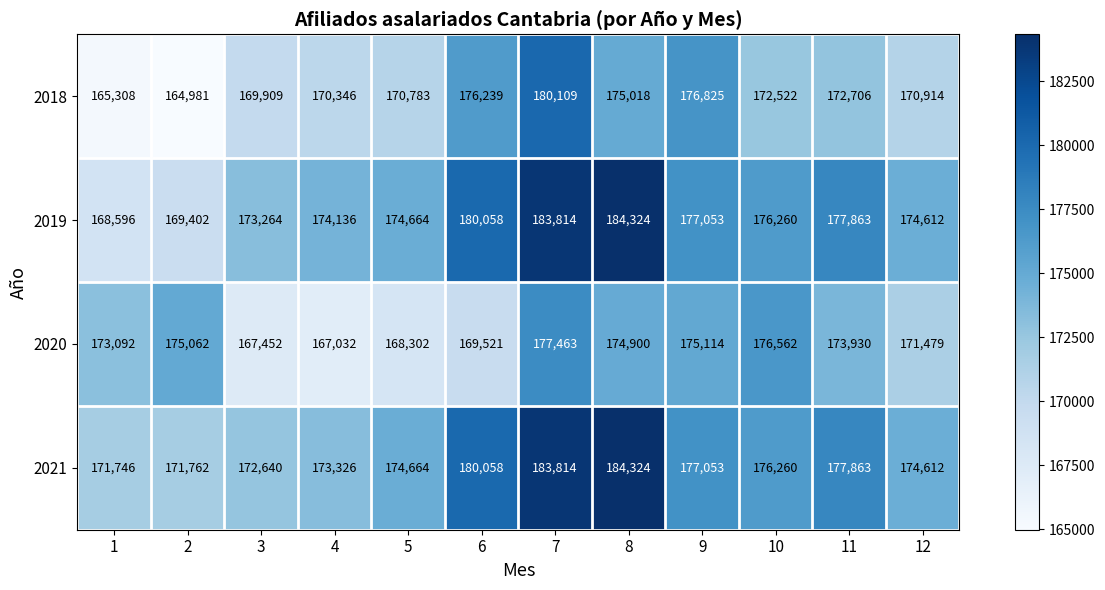

What is the difference between the 2020 values at 4 and 1?

6060